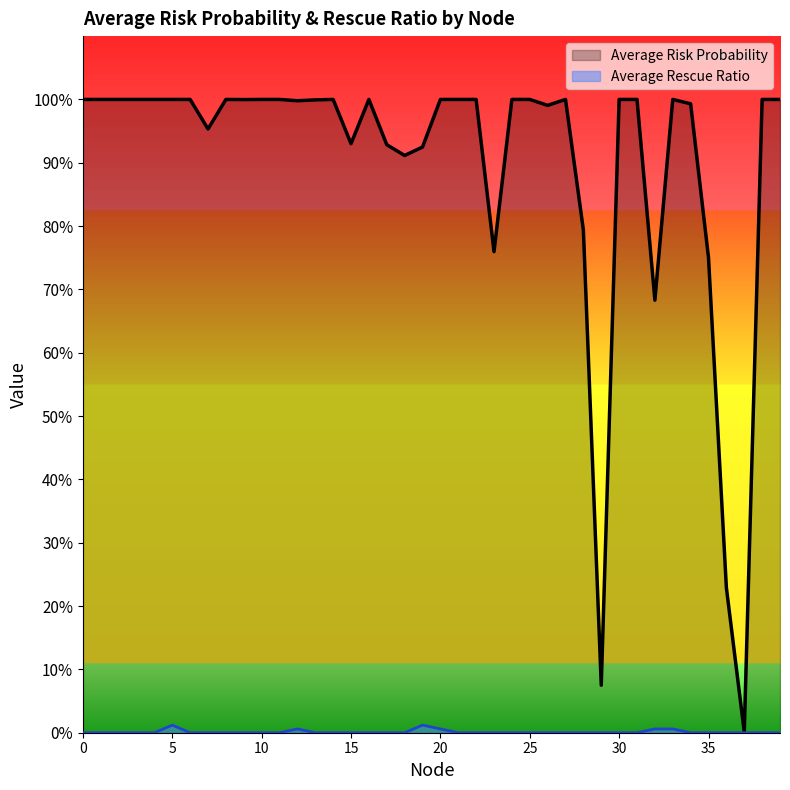

List the labels in order of Average Risk Probability value, largest first.

0, 1, 2, 3, 4, 5, 6, 8, 10, 11, 21, 22, 24, 14, 31, 27, 25, 33, 38, 16, 30, 20, 39, 9, 13, 12, 34, 26, 7, 15, 17, 19, 18, 28, 23, 35, 32, 36, 29, 37